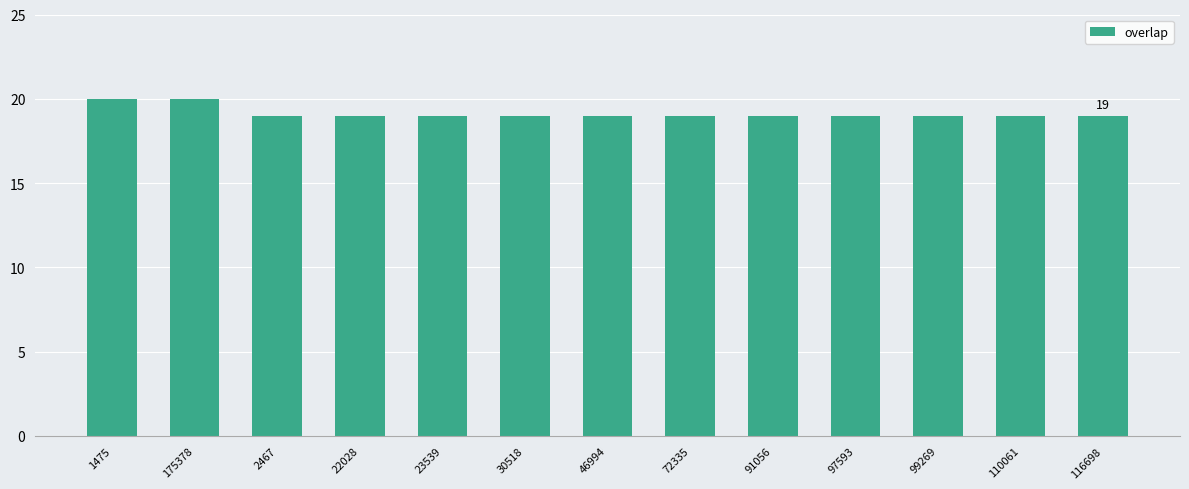

Is it true that the value at 2467 is 26?

False